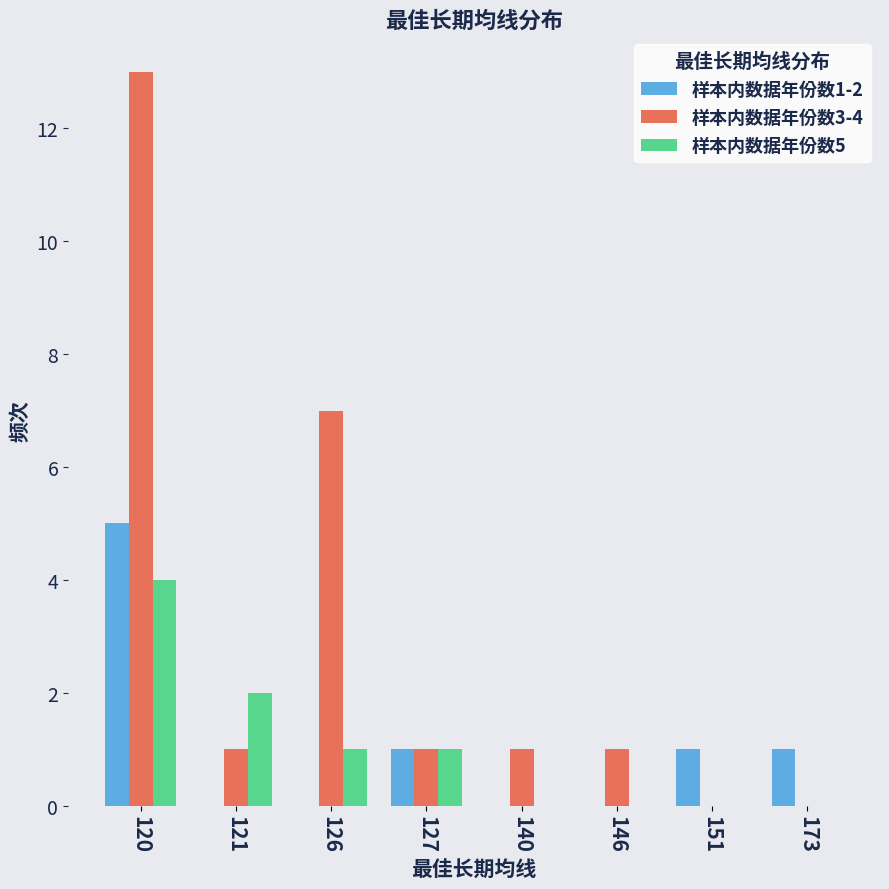

The value of 样本内数据年份数3-4 at 121 is 1. True or false?

True